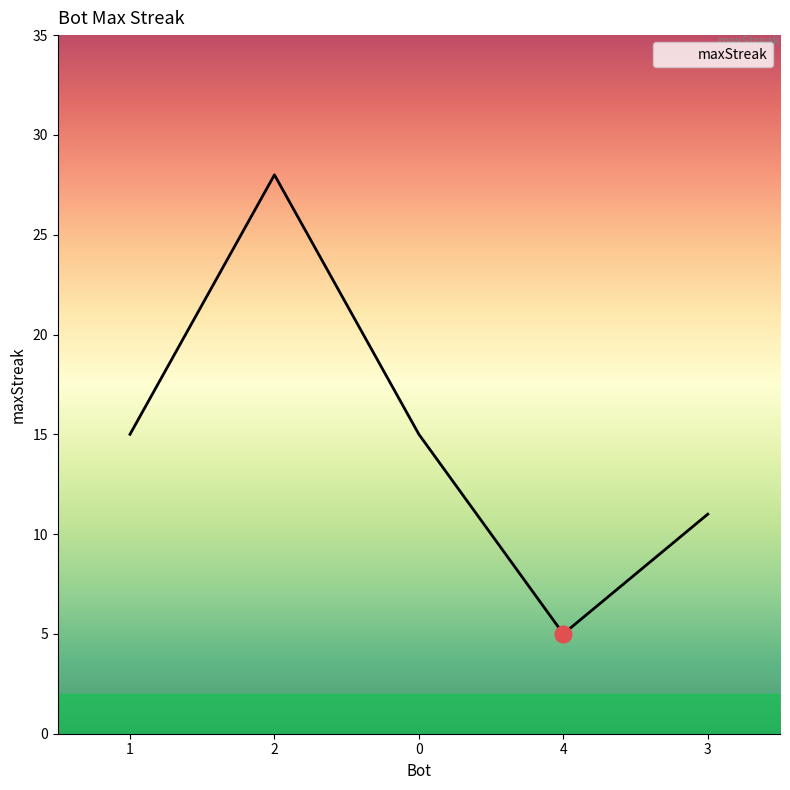

At which category does the chart reach its minimum across all series?

4